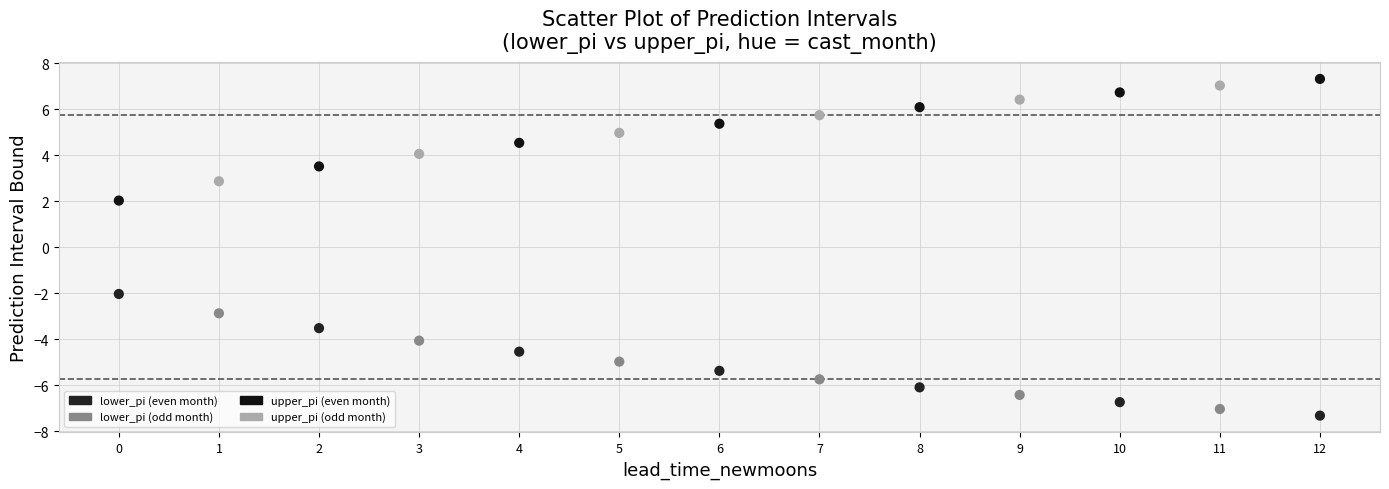

Across all data points, what is the range of Y values (max minus min)?

14.6